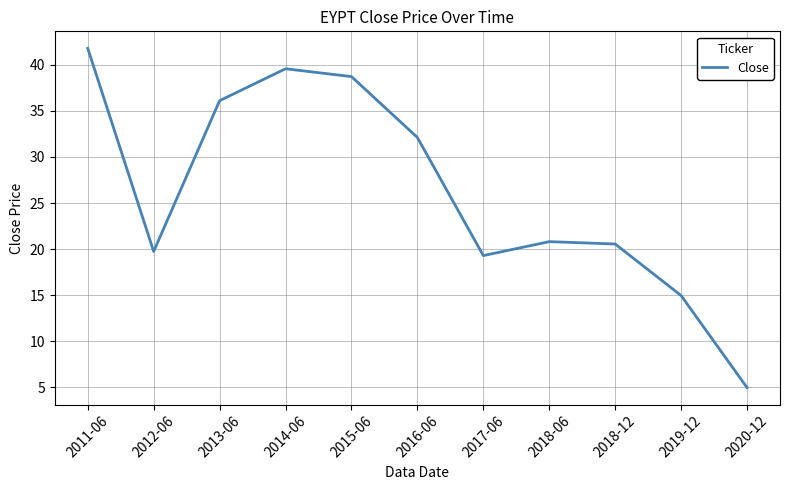

The chart shows a value of 14.9 at 2019-12. True or false?

True